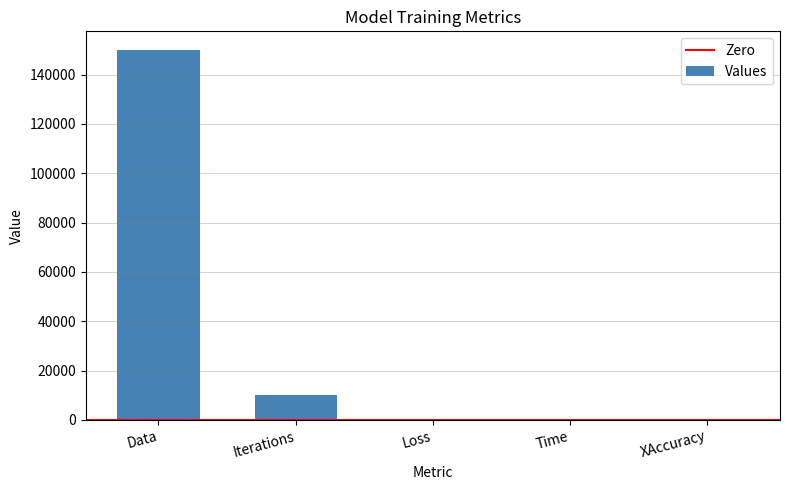

The chart shows a value of 150000.0 at Data. True or false?

True